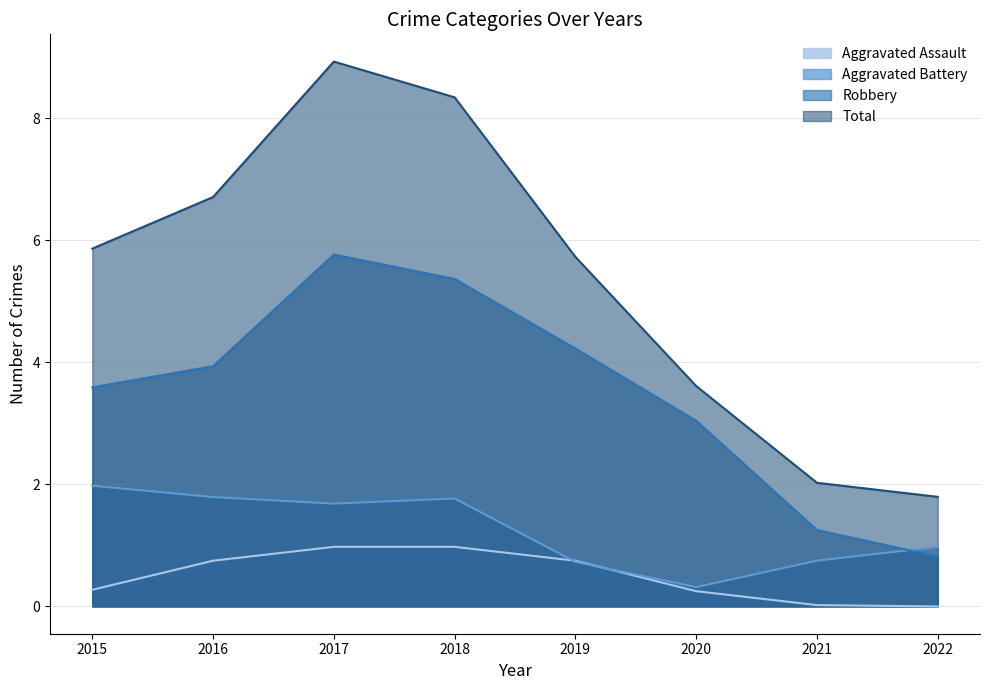

What is the difference between the second highest and minimum values in the Total series?

6.5